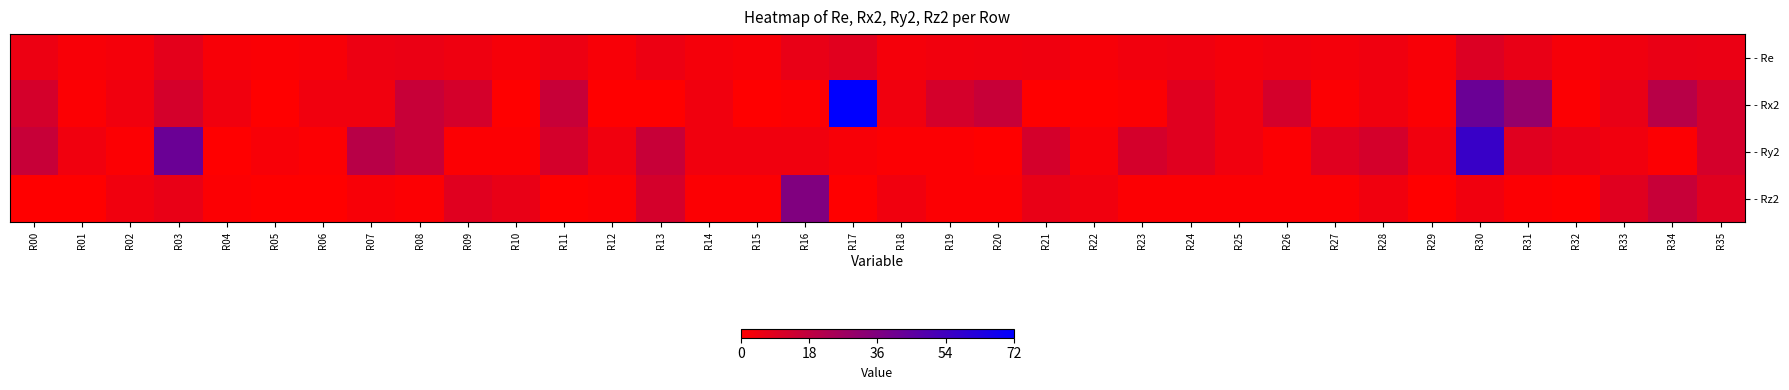

Reading right to left, list all the values displayed in this chart.

- Re: R35=5.8	R34=6.1	R33=4.4	R32=2.7	R31=6.3	R30=10.1	R29=2.2	R28=4.5	R27=3.3	R26=3.8	R25=3.0	R24=4.4	R23=3.8	R22=2.5	R21=4.3	R20=4.1	R19=3.8	R18=3.0	R17=8.6	R16=6.4	R15=2.2	R14=3.0	R13=5.3	R12=2.2	R11=5.3	R10=2.7	R09=4.7	R08=5.7	R07=5.1	R06=2.2	R05=1.5	R04=2.2	R03=7.8	R02=3.0	R01=2.2	R00=5.3
- Rx2: R35=12.2	R34=20.2	R33=6.2	R32=1.0	R31=30.2	R30=42.2	R29=1.0	R28=4.0	R27=1.0	R26=12.2	R25=4.0	R24=9.0	R23=1.0	R22=0.0	R21=0.0	R20=16.0	R19=12.2	R18=4.0	R17=72.2	R16=1.0	R15=0.0	R14=4.0	R13=0.0	R12=0.0	R11=16.0	R10=0.0	R09=12.2	R08=16.0	R07=4.0	R06=4.0	R05=0.0	R04=4.0	R03=12.2	R02=4.0	R01=1.0	R00=12.2
- Ry2: R35=12.2	R34=1.0	R33=4.0	R32=6.2	R31=9.0	R30=56.2	R29=4.0	R28=12.2	R27=9.0	R26=1.0	R25=4.0	R24=9.0	R23=12.2	R22=2.2	R21=12.2	R20=0.0	R19=1.0	R18=1.0	R17=2.2	R16=4.0	R15=4.0	R14=4.0	R13=16.0	R12=4.0	R11=12.2	R10=1.0	R09=1.0	R08=16.0	R07=20.2	R06=1.0	R05=2.2	R04=0.0	R03=42.2	R02=1.0	R01=4.0	R00=16.0
- Rz2: R35=9.0	R34=16.0	R33=9.0	R32=0.0	R31=1.0	R30=4.0	R29=0.0	R28=4.0	R27=1.0	R26=1.0	R25=1.0	R24=1.0	R23=1.0	R22=4.0	R21=6.2	R20=1.0	R19=1.0	R18=4.0	R17=0.0	R16=36.0	R15=1.0	R14=1.0	R13=12.2	R12=1.0	R11=0.0	R10=6.2	R09=9.0	R08=1.0	R07=2.2	R06=0.0	R05=0.0	R04=1.0	R03=6.2	R02=4.0	R01=0.0	R00=0.0